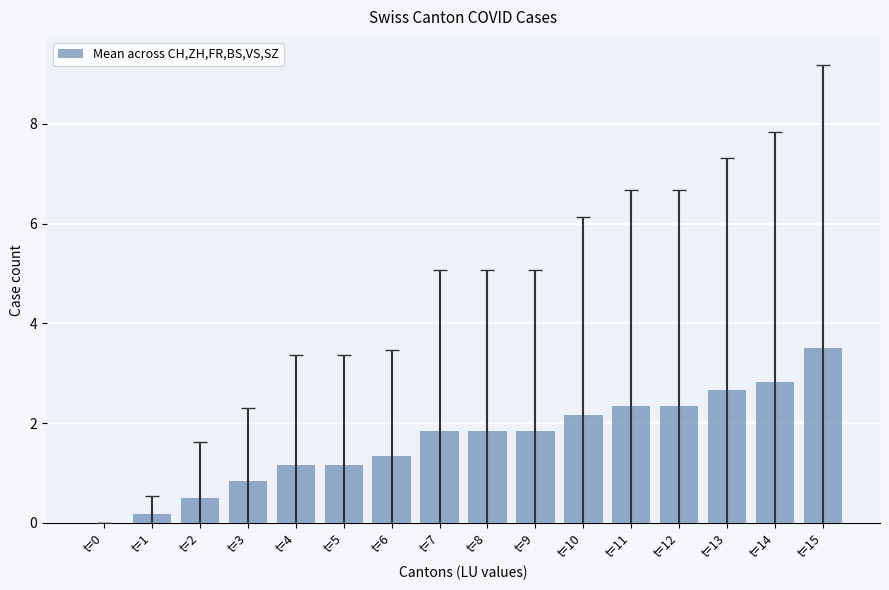

Between t=4 and t=6, which is larger?

t=6